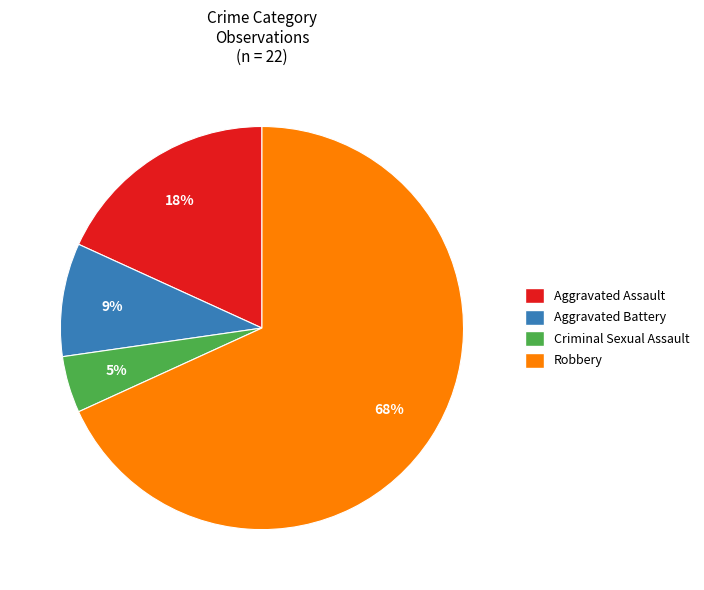

Which has a higher value, Criminal Sexual Assault or Aggravated Assault?

Aggravated Assault